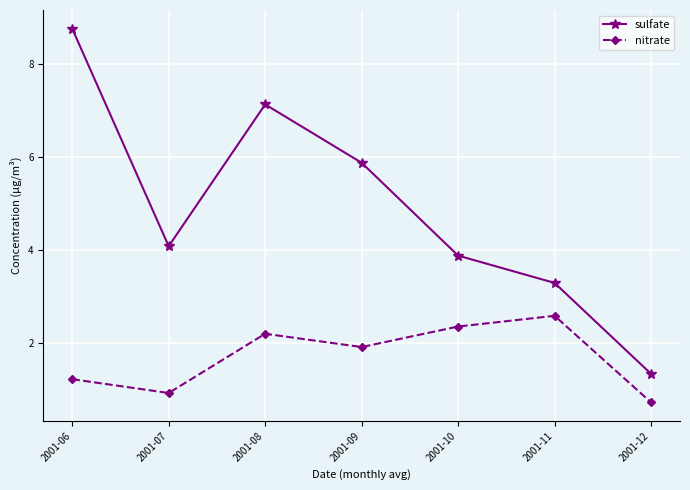

What is the value of the nitrate point at the 1st from the left?

1.2